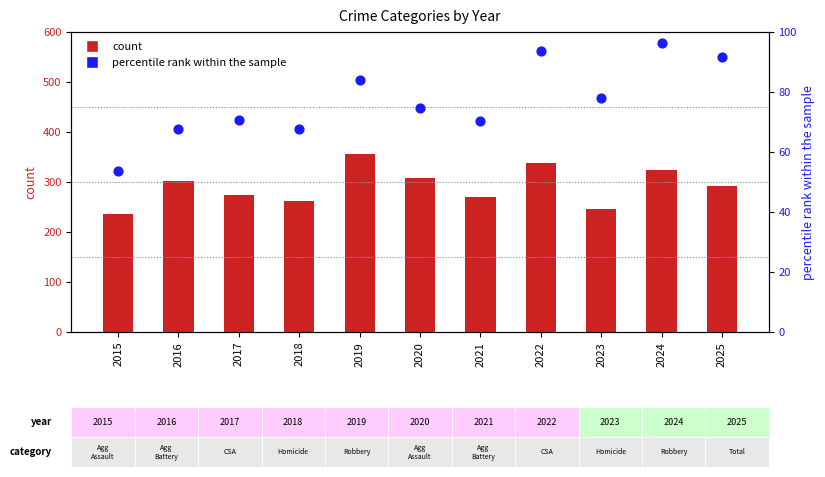

At which category is the sum across all series the highest?

2019